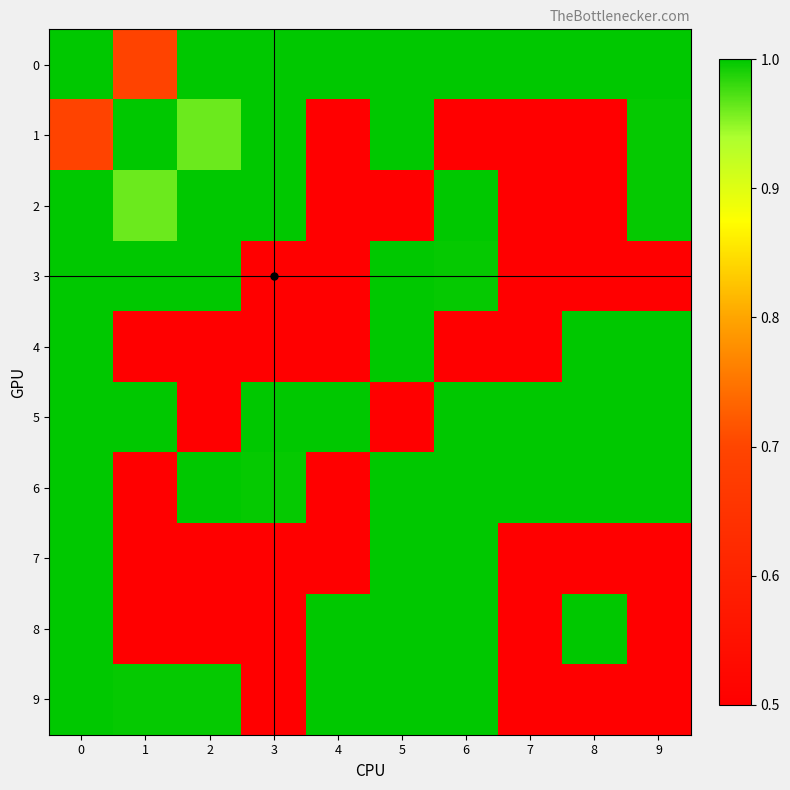

Which has a higher value, 5 or 3?

5